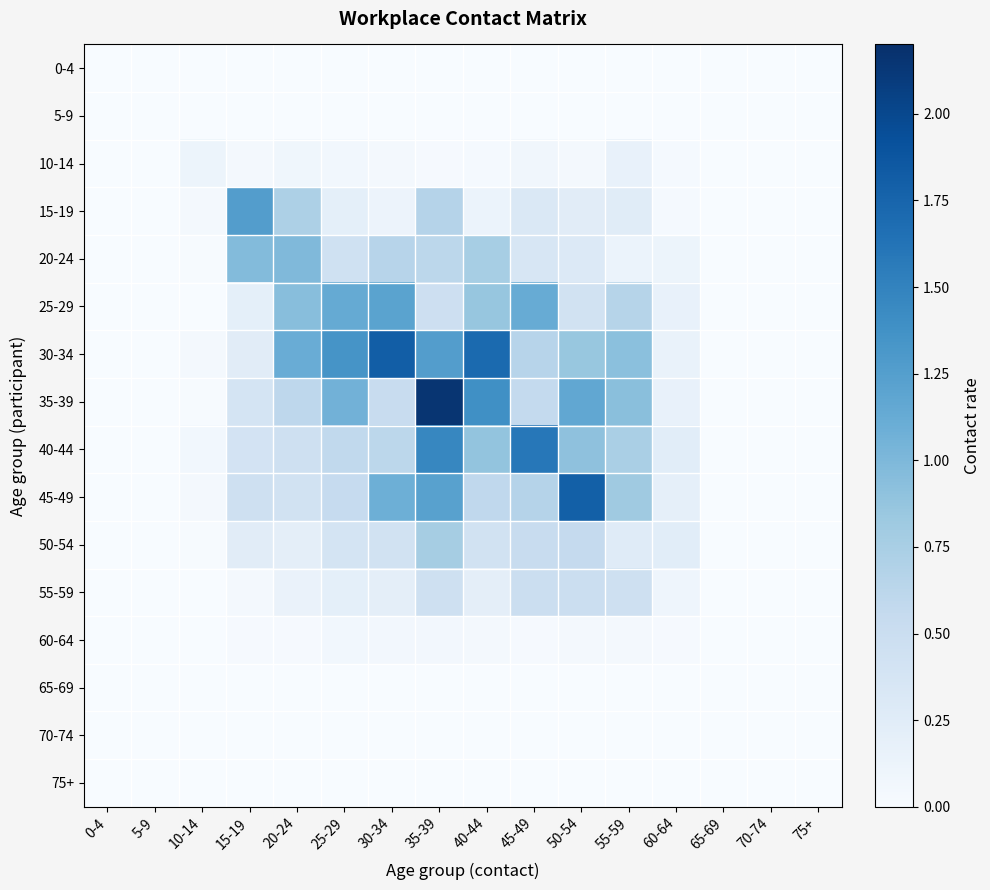

Count the number of categories in the chart.

16